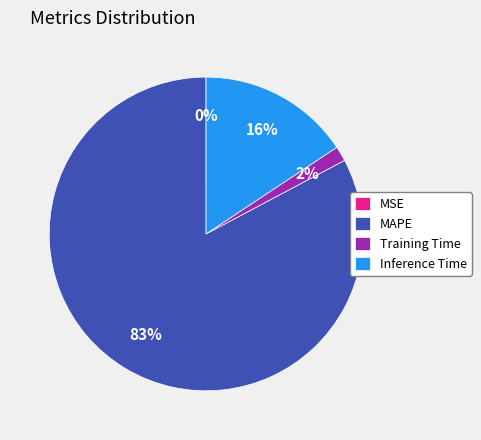

What percentage is the Training Time slice, to the nearest percent?

2%